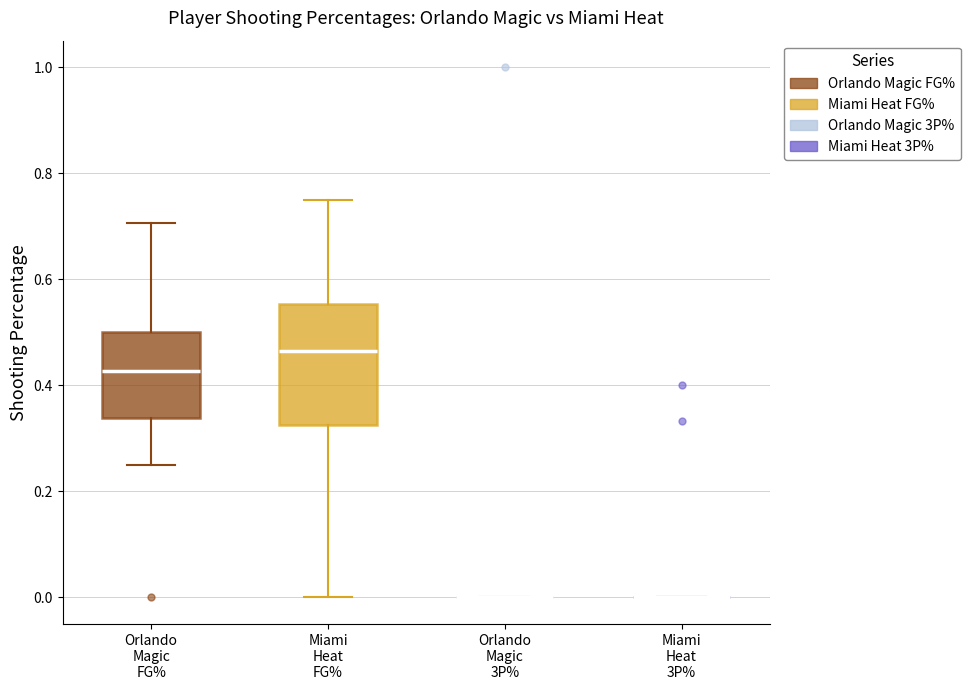

Reading left to right, read every box against the y-axis: the position of its median line, the range the box covers, and the ends of its whiskers. The values are not printed on the chart, so give them approximately, as read against the axis.

Orlando Magic FG%: median 0.42, box 0.34 to 0.50, whiskers 0.26 to 0.70
Miami Heat FG%: median 0.46, box 0.32 to 0.56, whiskers 0.00 to 0.76
Orlando Magic 3P%: box collapsed to a line at 0.00, whiskers 0.00 to 0.00
Miami Heat 3P%: box collapsed to a line at 0.00, whiskers 0.00 to 0.00